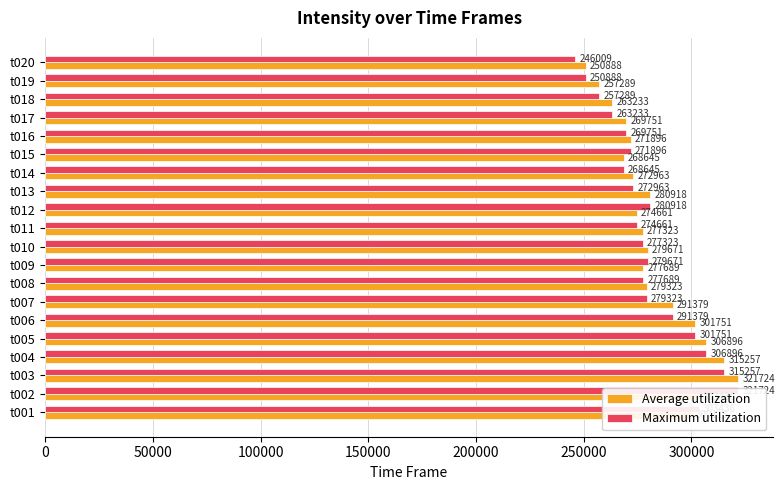

Reading left to right, transcribe all the data shown in this chart.

Average utilization: 300115	303436	321724	315257	306896	301751	291379	279323	277689	279671	277323	274661	280918	272963	268645	271896	269751	263233	257289	250888
Maximum utilization: 303436	321724	315257	306896	301751	291379	279323	277689	279671	277323	274661	280918	272963	268645	271896	269751	263233	257289	250888	246009